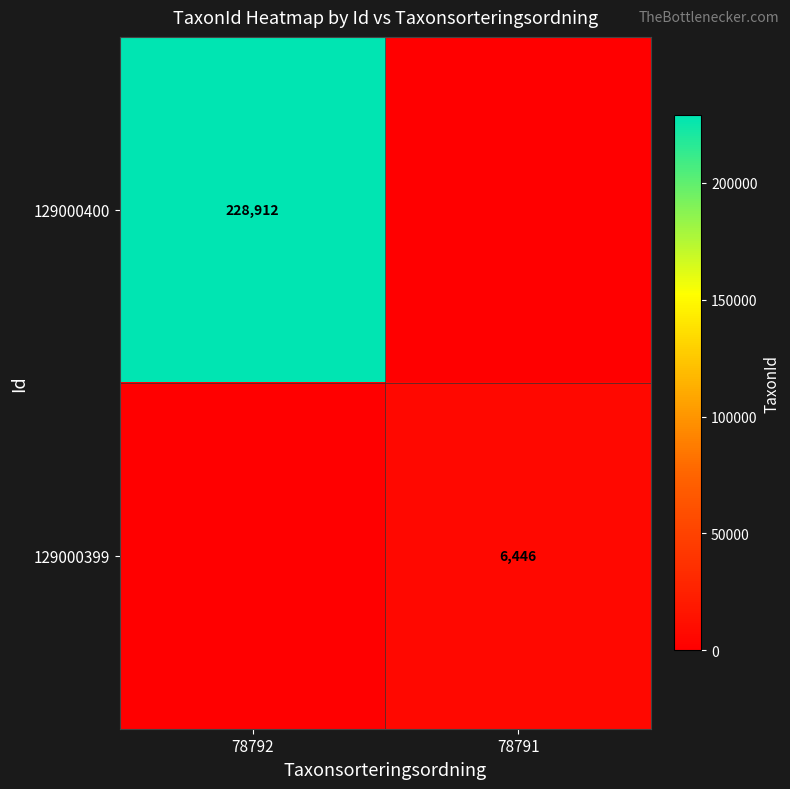

Is the value of 129000400 at 78792 greater than the value of 129000399 at 78791?

Yes